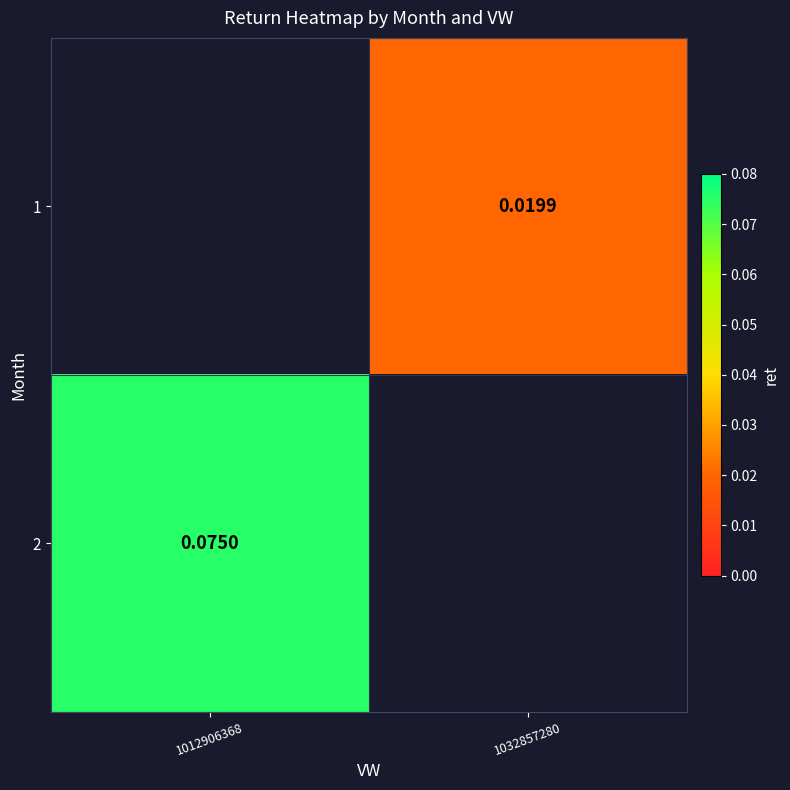

The value of 2 at 1012906368 is 0.1. True or false?

True